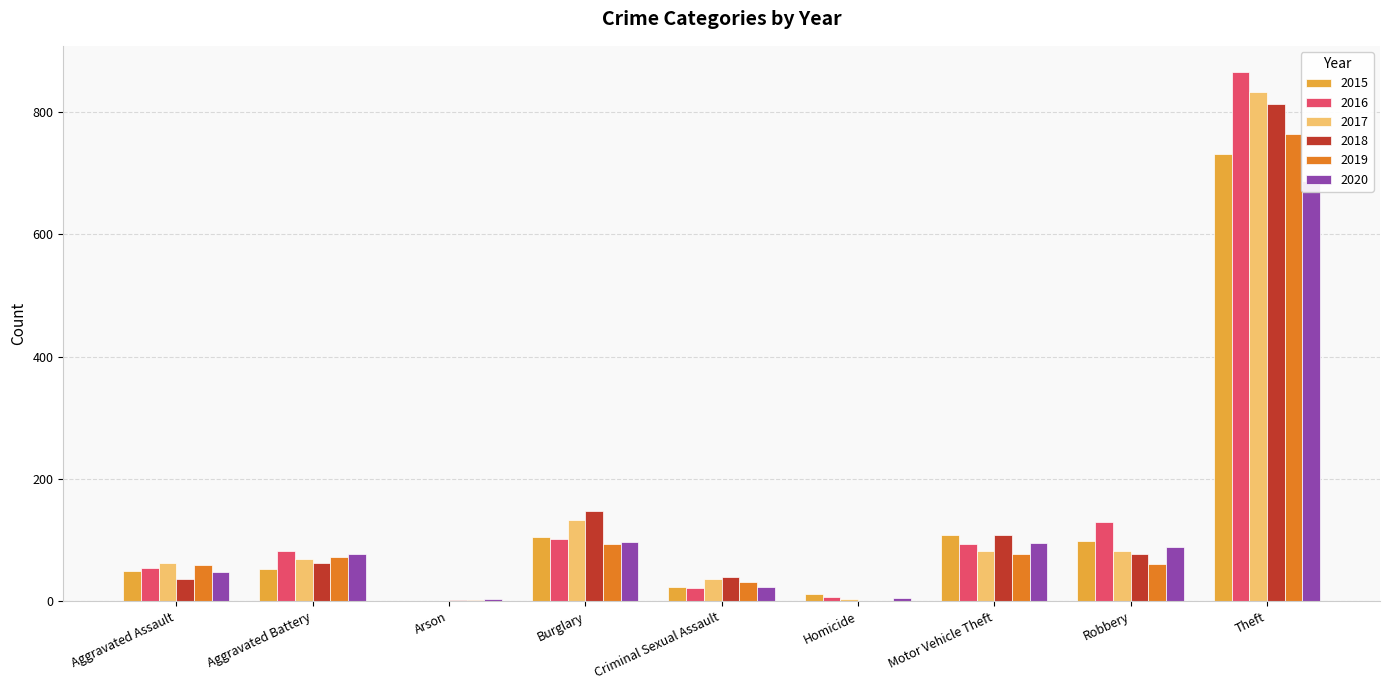

Reading right to left, what are all the values shown in this chart?

2015: 731	98	108	11	24	105	1	52	49
2016: 865	129	94	7	22	102	1	82	54
2017: 832	82	82	3	37	133	1	69	62
2018: 813	77	109	1	39	147	2	62	36
2019: 764	61	77	0	31	94	2	73	59
2020: 688	88	95	6	23	96	3	77	48